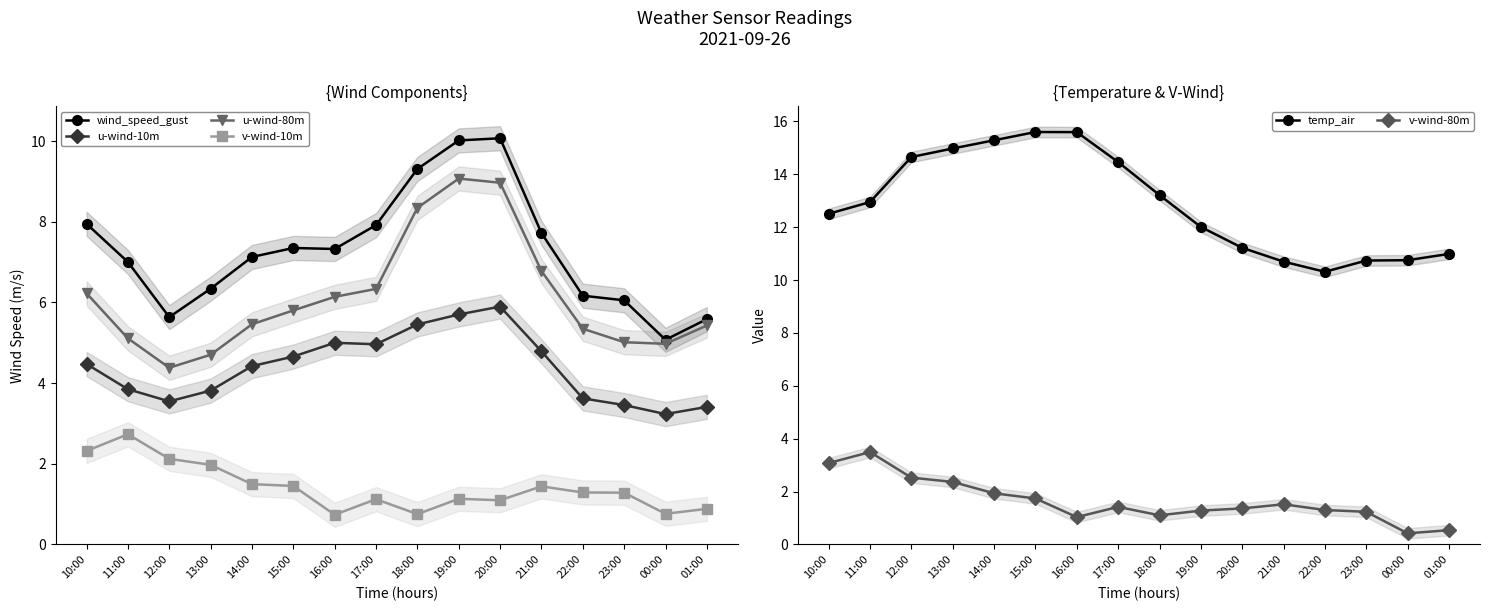

What is the label of the 10th point from the left?

19:00